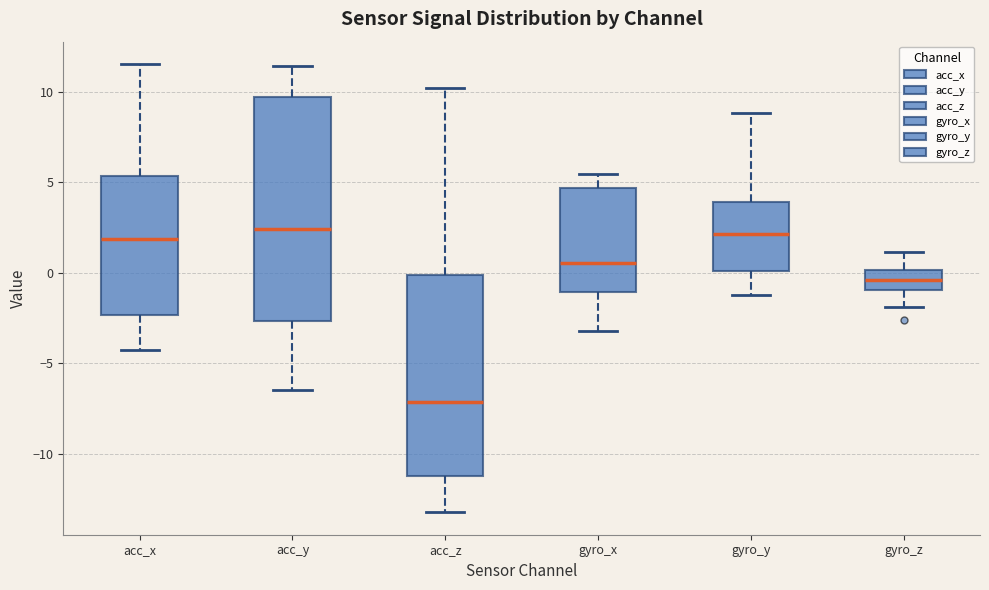

Reading left to right, read every box against the y-axis: the position of its median line, the range the box covers, and the ends of its whiskers. The values are not printed on the chart, so give them approximately, as read against the axis.

acc_x: median 2.0, box -2.5 to 5.5, whiskers -4.5 to 11.5
acc_y: median 2.5, box -2.5 to 9.5, whiskers -6.5 to 11.5
acc_z: median -7.0, box -11.5 to 0.0, whiskers -13.0 to 10.0
gyro_x: median 0.5, box -1.0 to 4.5, whiskers -3.0 to 5.5
gyro_y: median 2.0, box 0.0 to 4.0, whiskers -1.0 to 9.0
gyro_z: median -0.5, box -1.0 to 0.0, whiskers -2.0 to 1.0